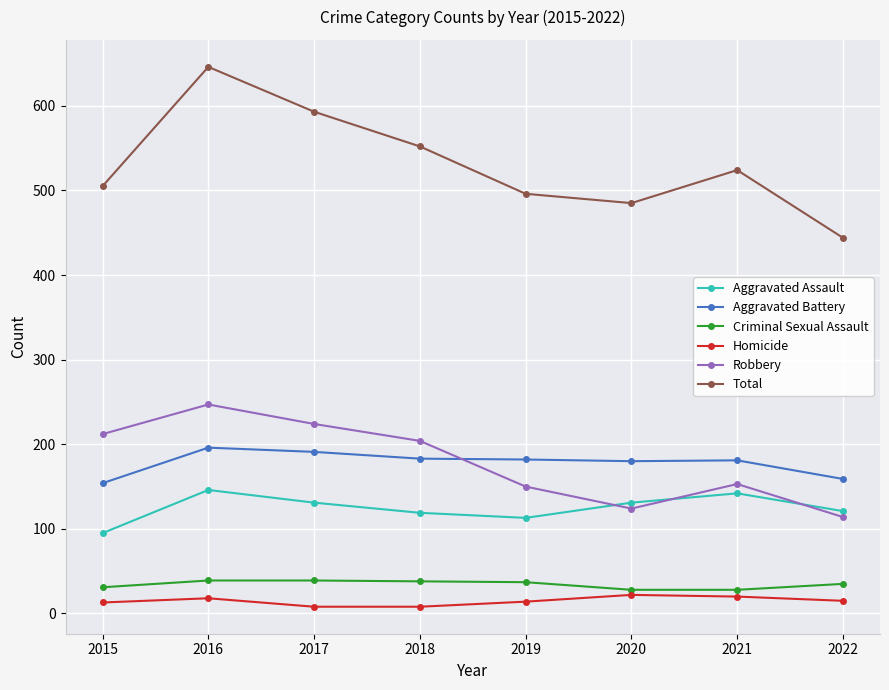

What is the spread (max minus min) of values at 2020?

463